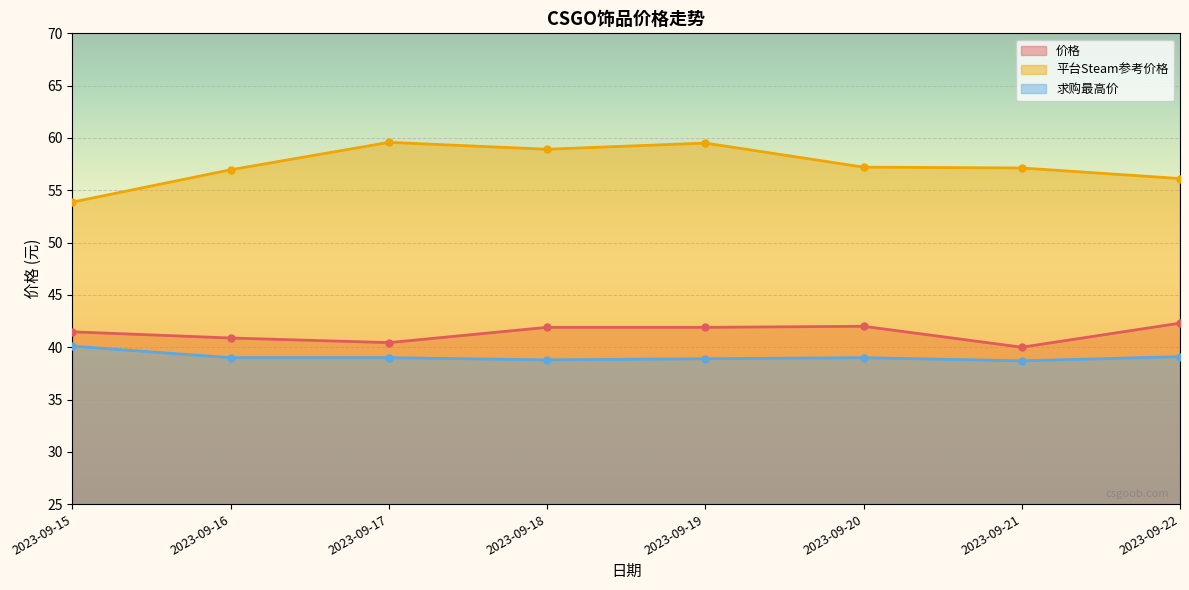

At which label does 求购最高价 reach its minimum?

2023-09-21